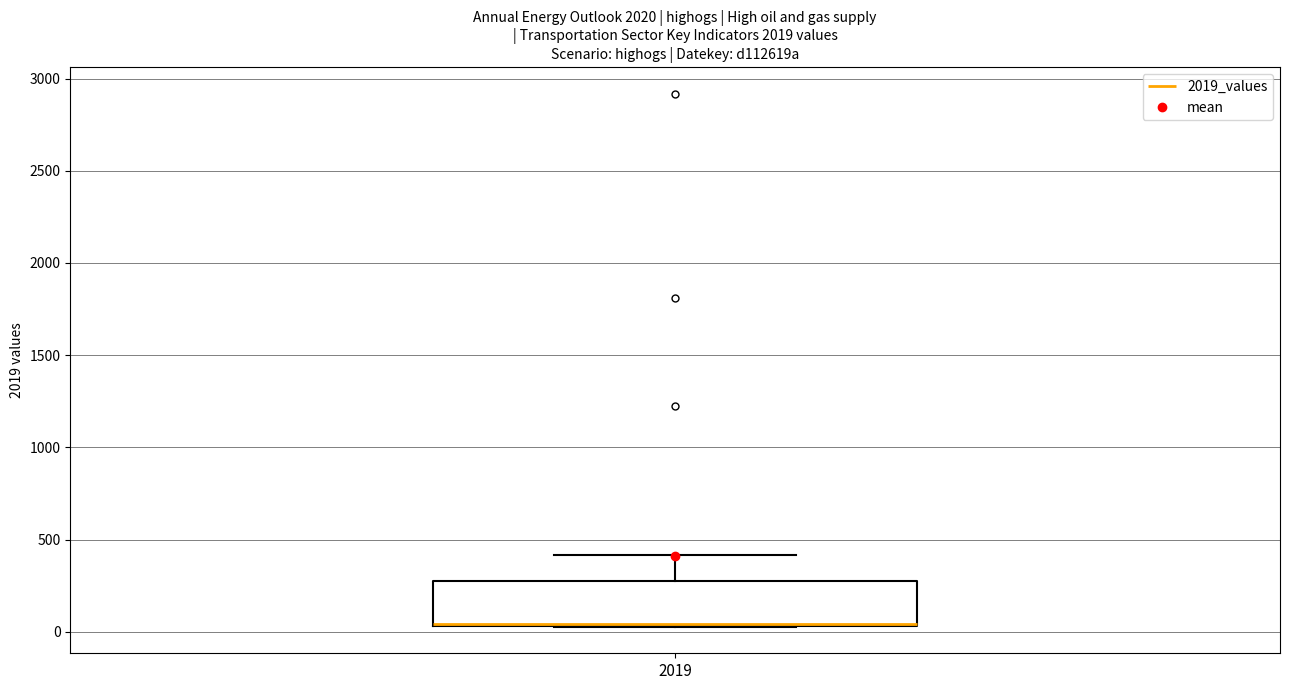

Transcribe this box plot: give where the median line is, the range the box spans, and where the two whiskers end, as read against the y-axis. The values are not printed on the chart, so give them approximately, as read against the axis.

median 50 (drawn on the box's lower edge), box 50 to 300, whiskers 50 to 400